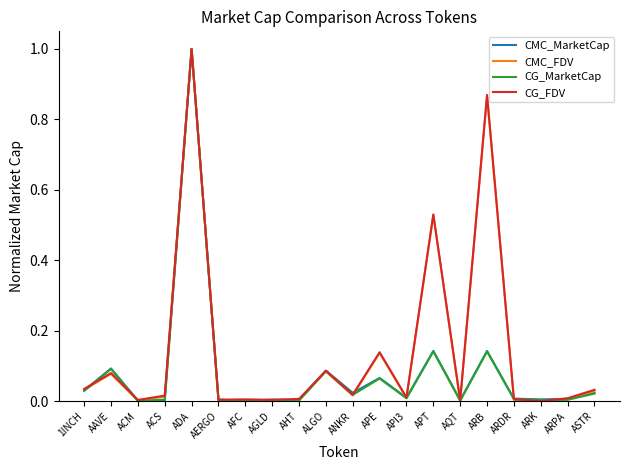

What is the sum of all CMC_FDV values?

2.8